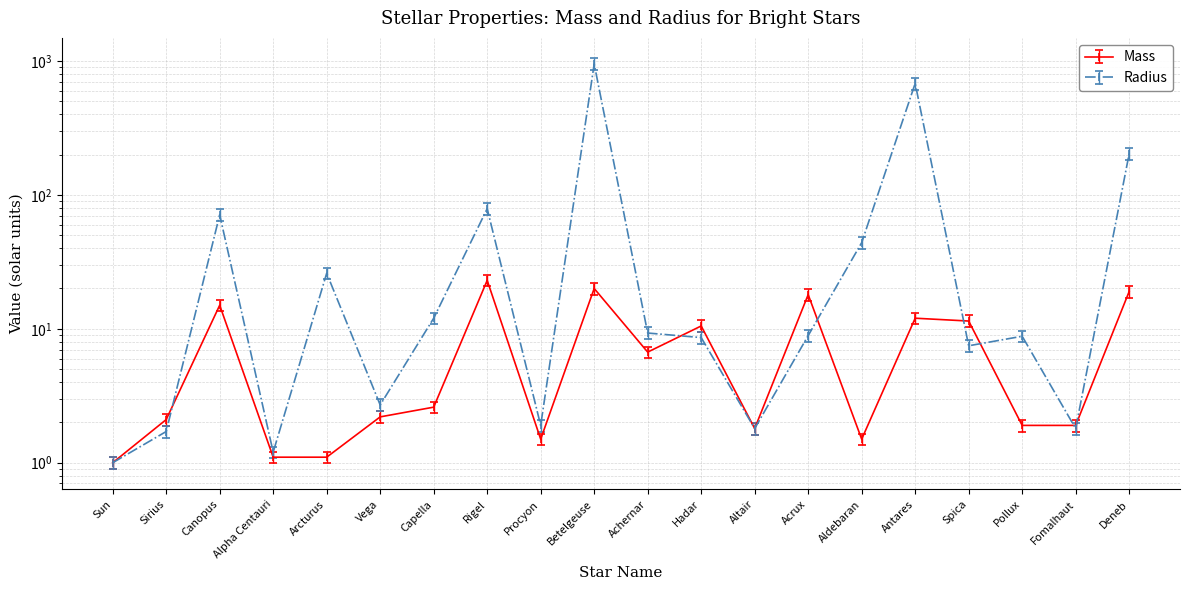

Count the number of data series in this chart.

2